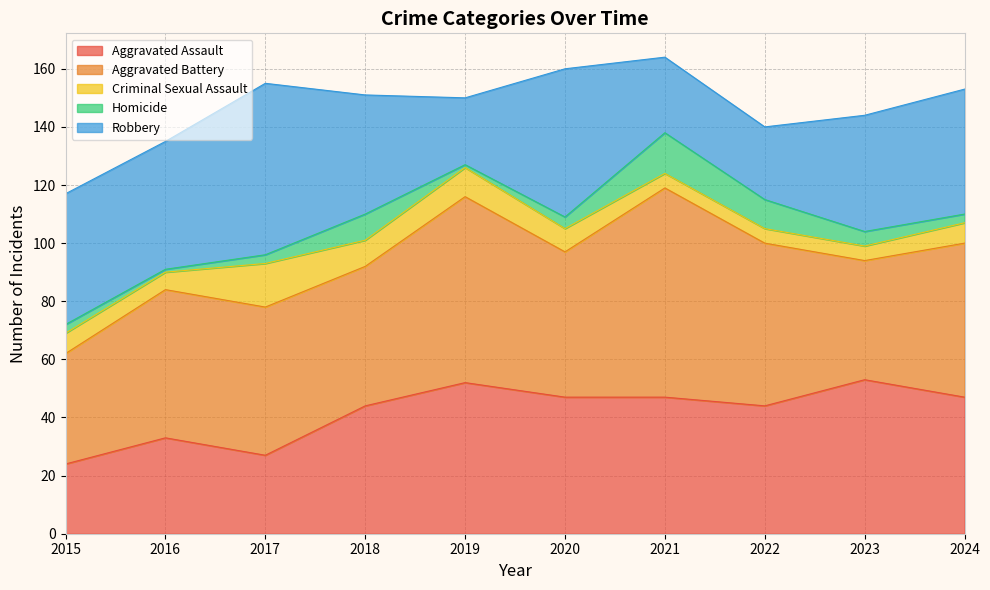

What are all the series names shown in the legend?

Aggravated Assault, Aggravated Battery, Criminal Sexual Assault, Homicide, Robbery